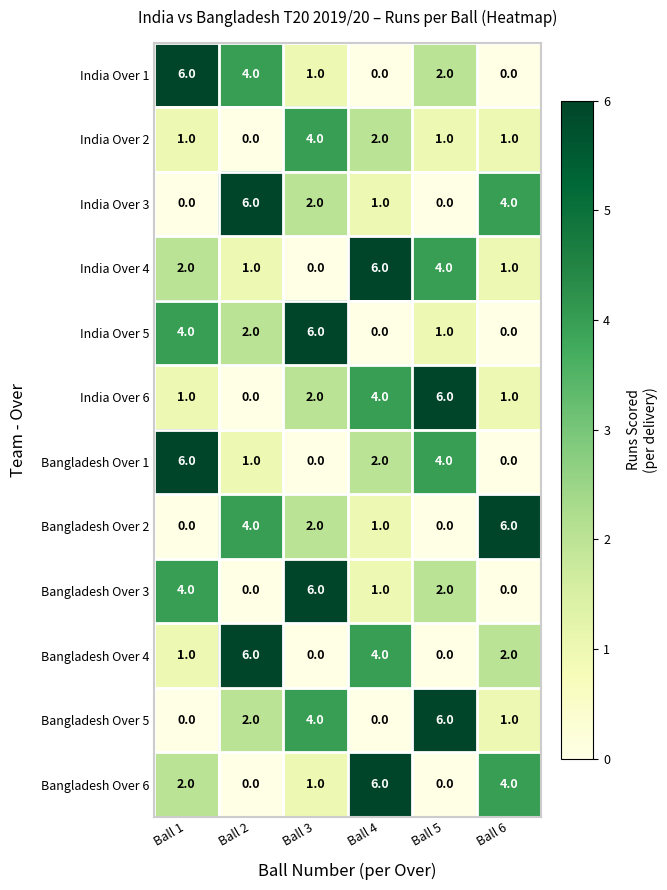

What is the greatest value displayed?

6